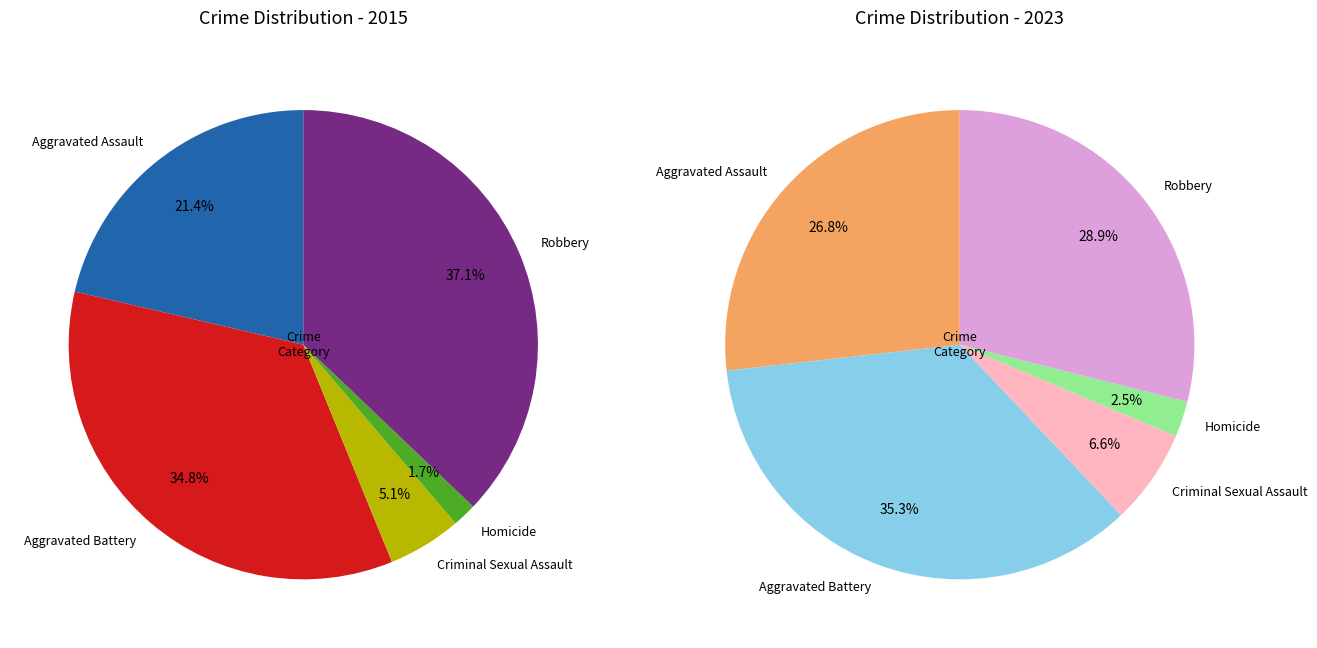

Which slice is the smallest?

Homicide